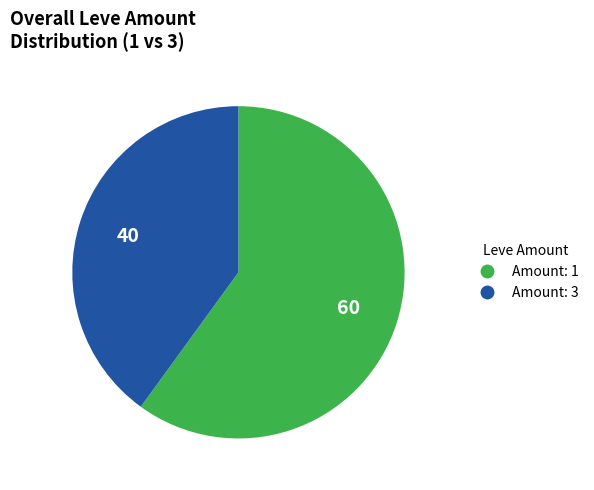

Which slice is the largest?

Amount: 1